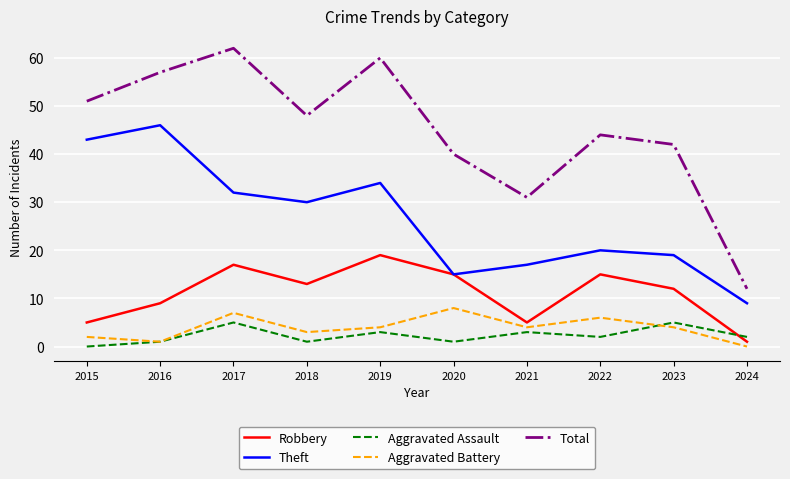

True or false: Theft has a value of 45 at 2017.

False